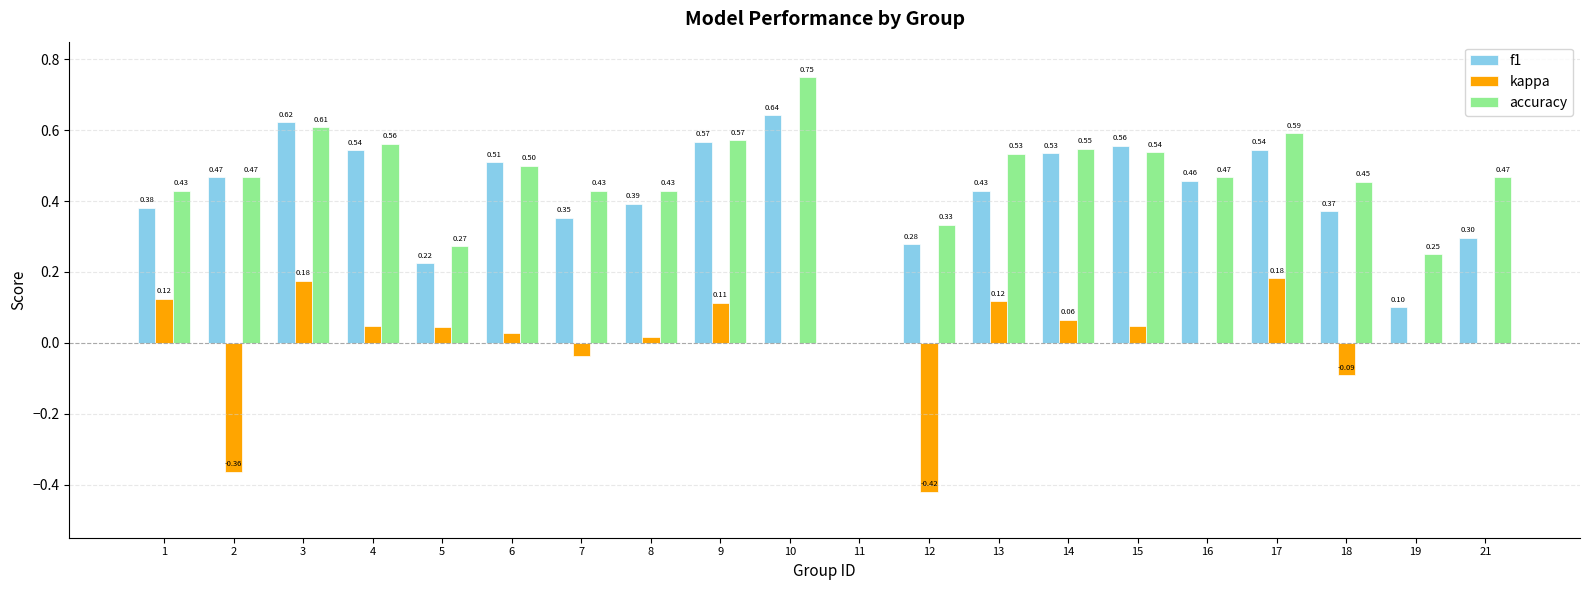

Which series has the largest total across all categories?

accuracy